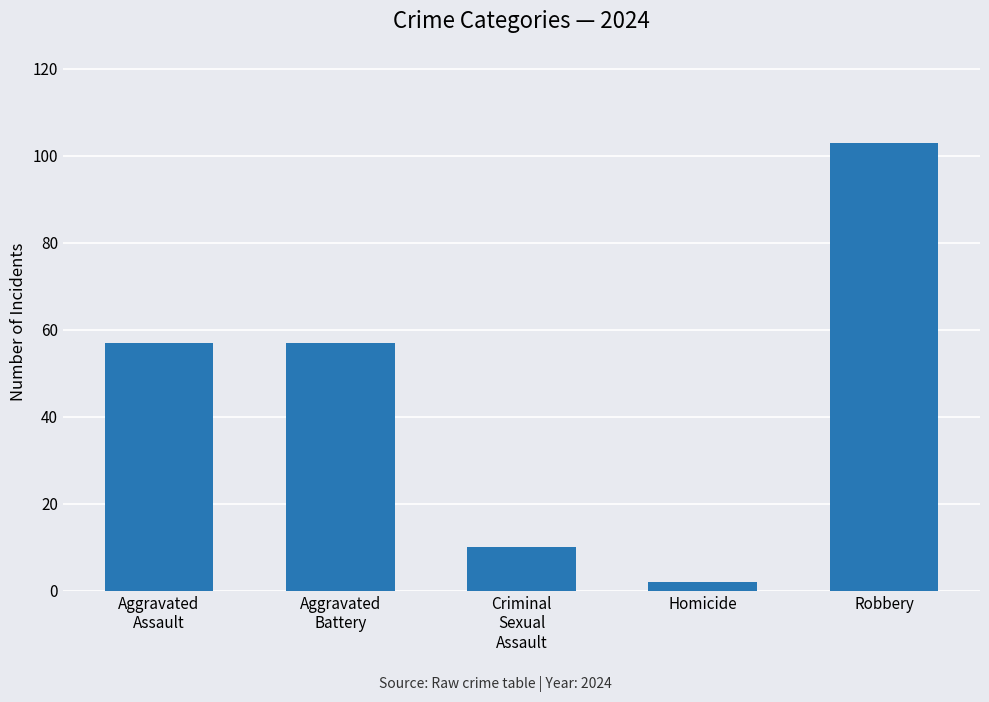

What is the difference between the second highest and minimum values?

55